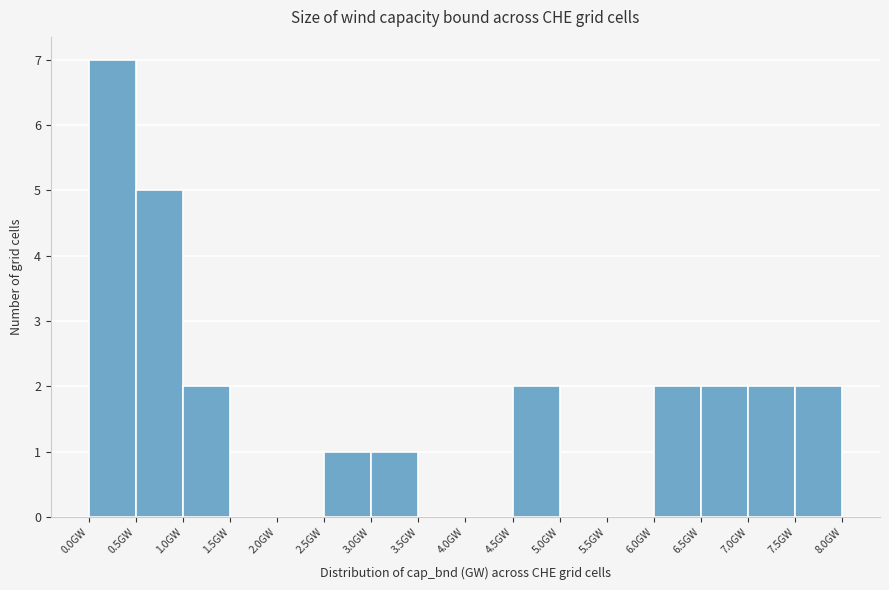

What is the height of the bar covering 7.5 to 8.0 on the x-axis? The values are not printed on the chart, so give them approximately, as read against the axis.

2